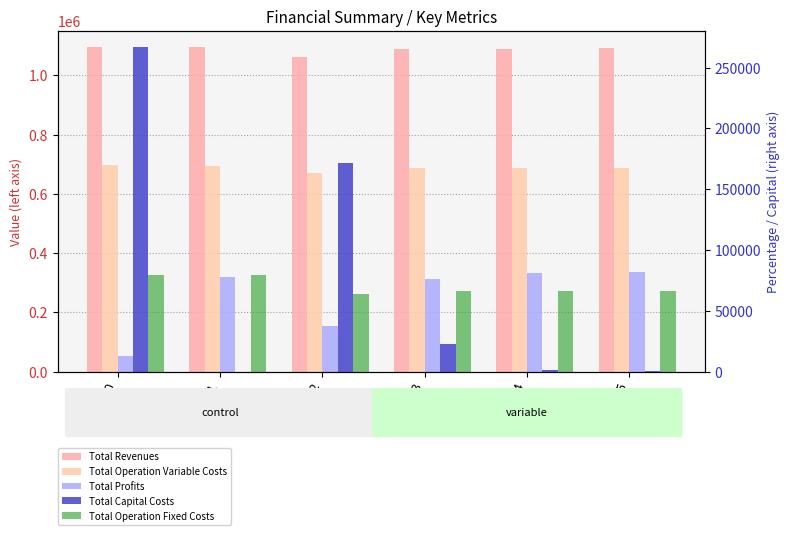

Between 0 and 3, which series saw the biggest shift?

Total Profits